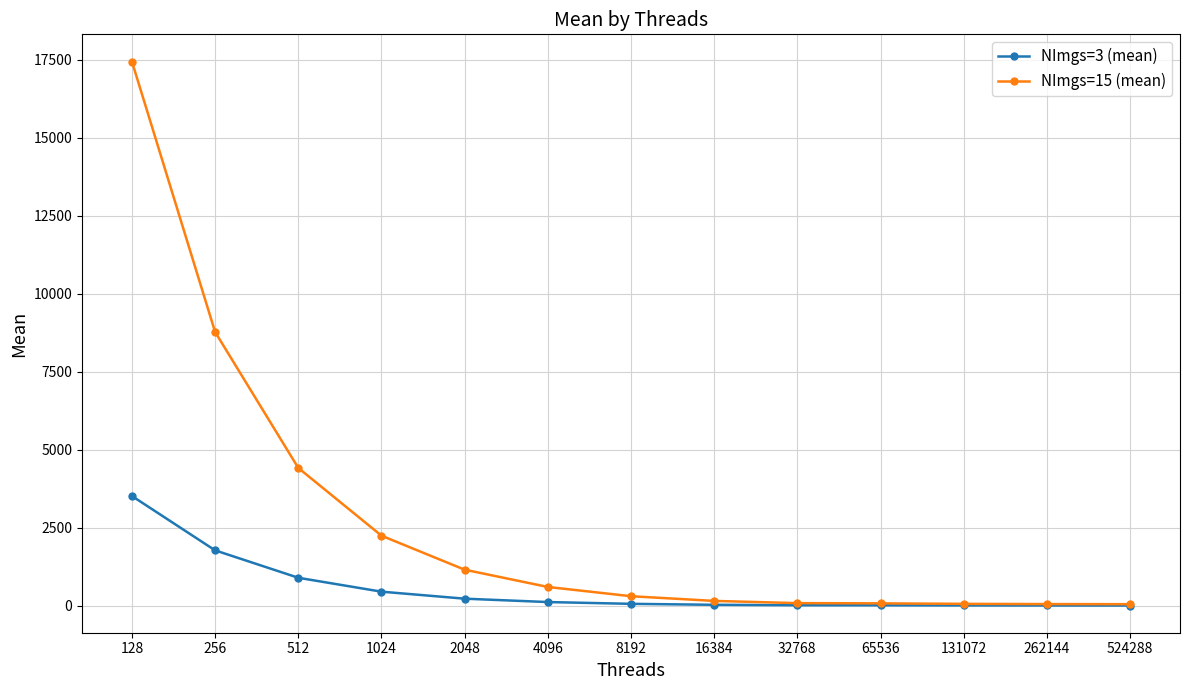

What are all the series names shown in the legend?

NImgs=3 (mean), NImgs=15 (mean)